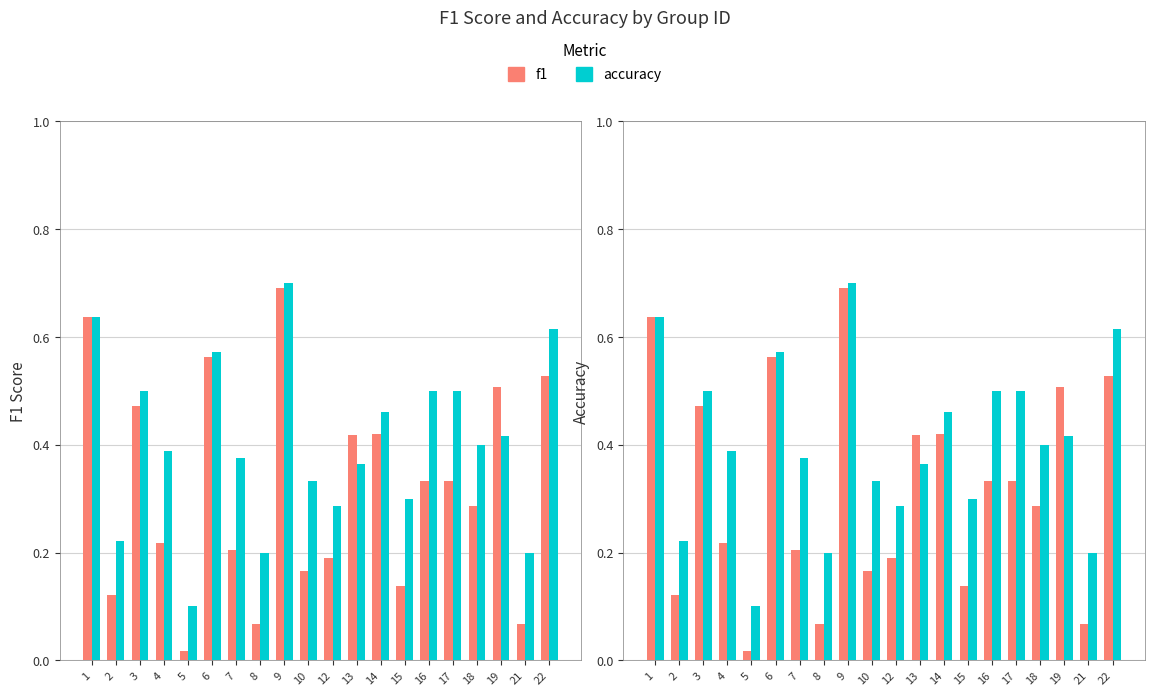

What is the sum of the f1 values at 9 and 17?

1.0